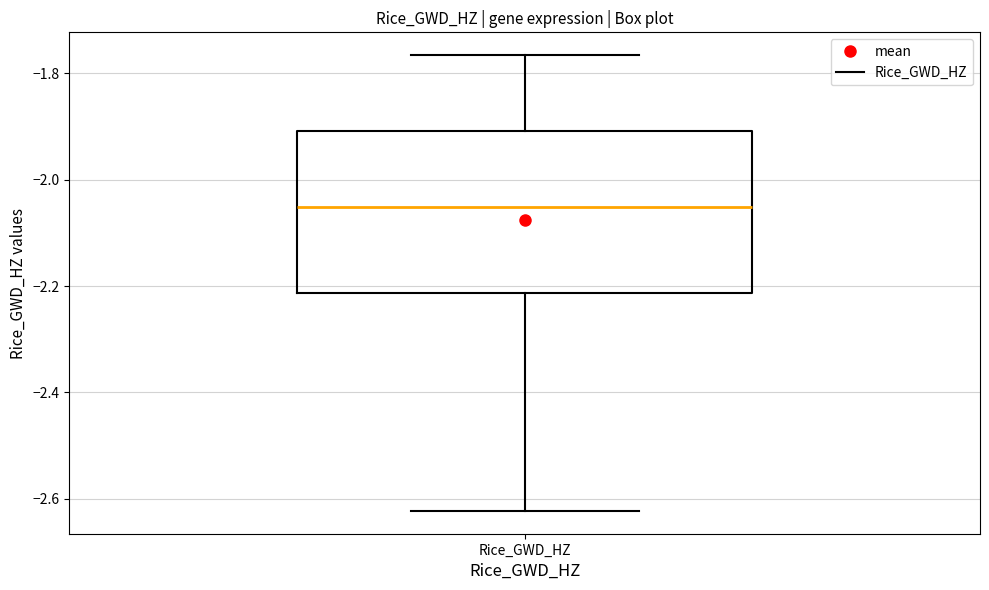

Where is the lower edge of the box for Rice_GWD_HZ on the y-axis? The values are not printed on the chart, so give them approximately, as read against the axis.

-2.22